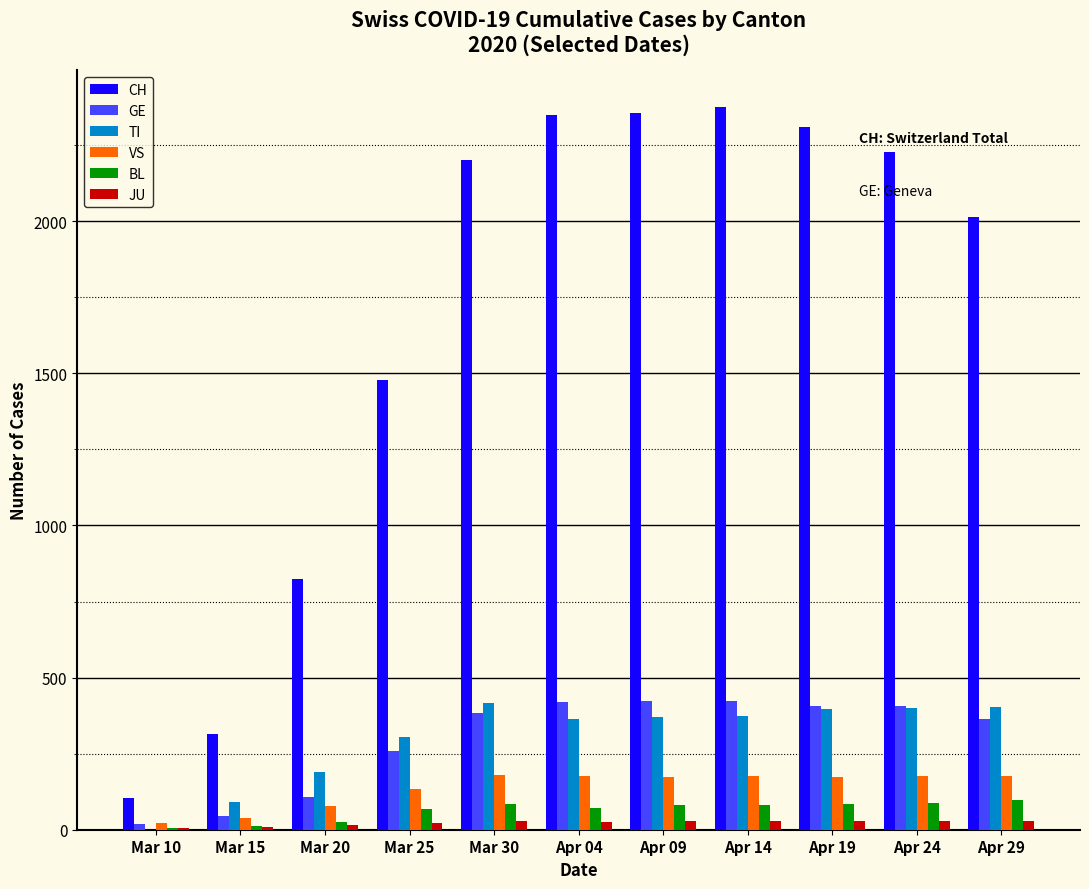

Is the value of BL at Apr 04 greater than the value of JU at Mar 10?

Yes